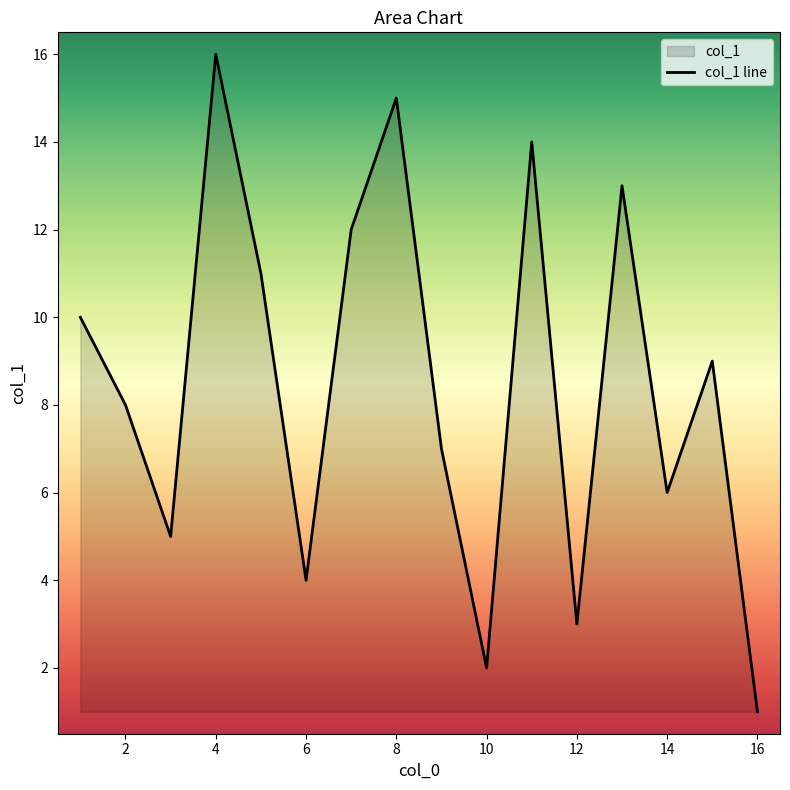

Which has a higher value, 10 or 12?

12